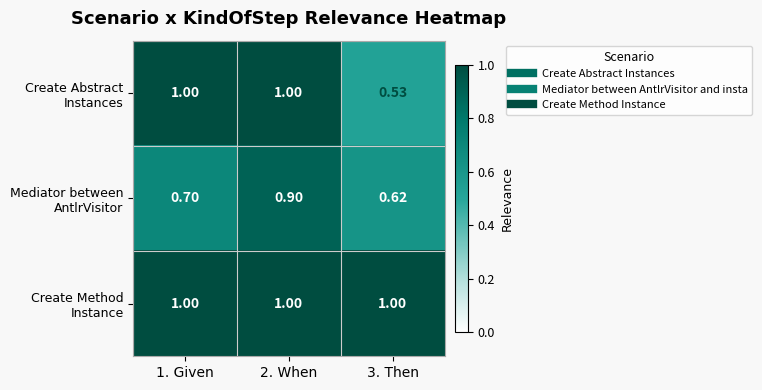

What is the total value across all series at 3. Then?

2.1